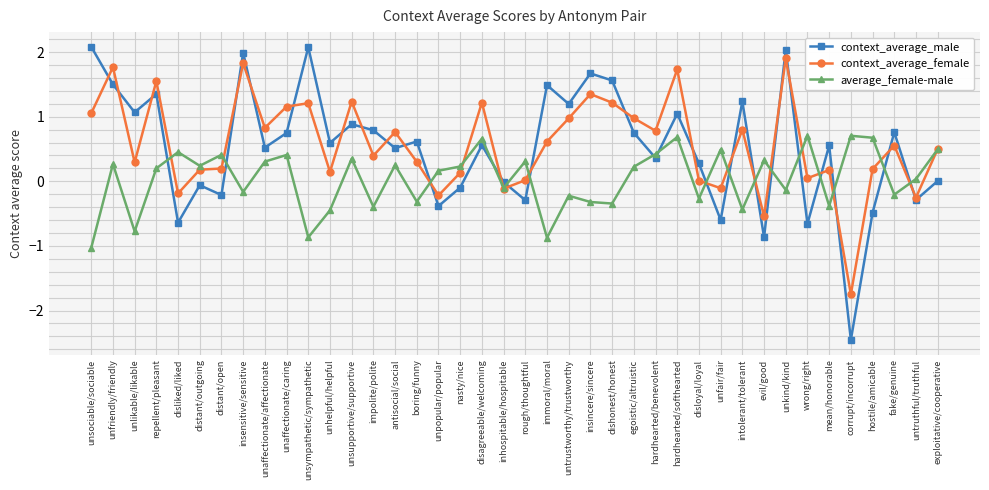

In context_average_male, how many points are lower than both neighbors (excluding endpoints)?

15